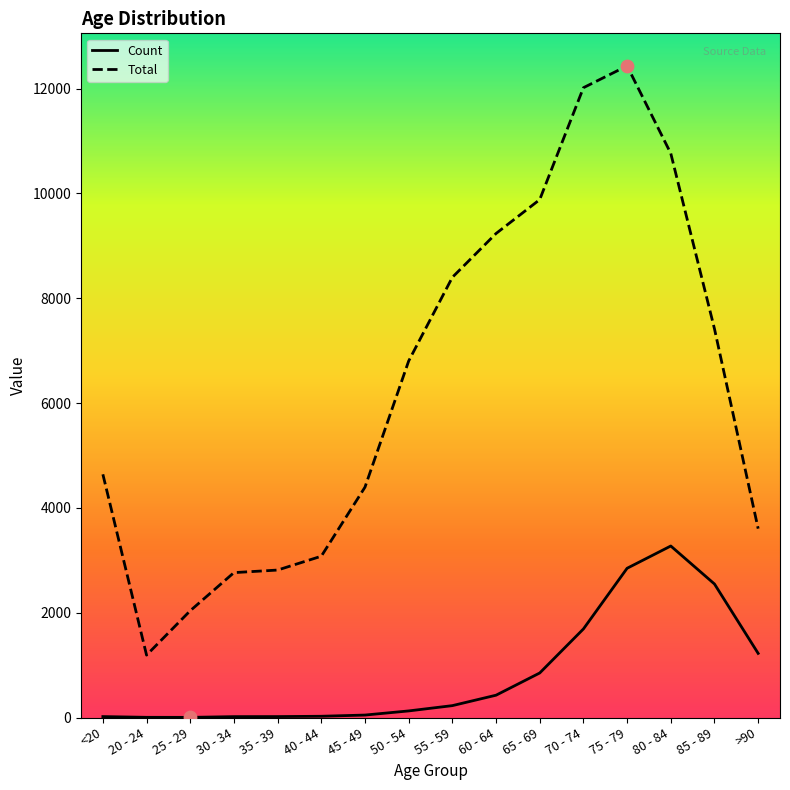

Is the value of Total at 80 - 84 greater than the value of Count at 35 - 39?

Yes